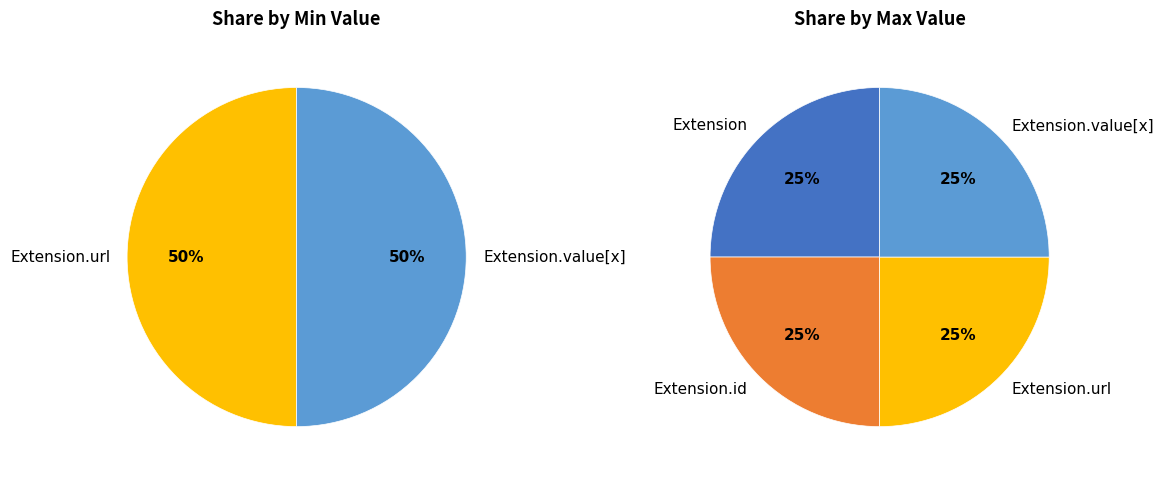

Is there any slice that represents more than half of the pie?

No